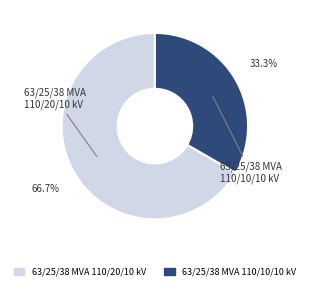

Rank the categories by value from lowest to highest.

63/25/38 MVA 110/10/10 kV, 63/25/38 MVA 110/20/10 kV